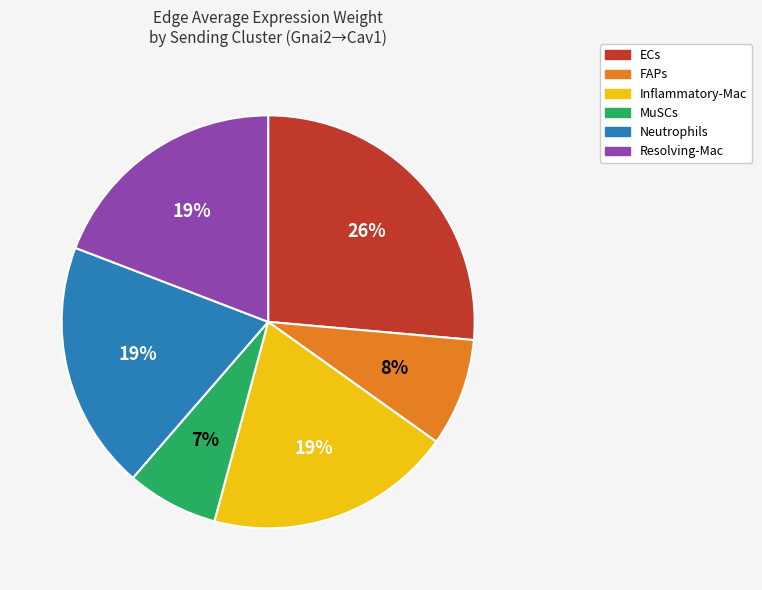

To the nearest percent, what is the average slice percentage?

17%